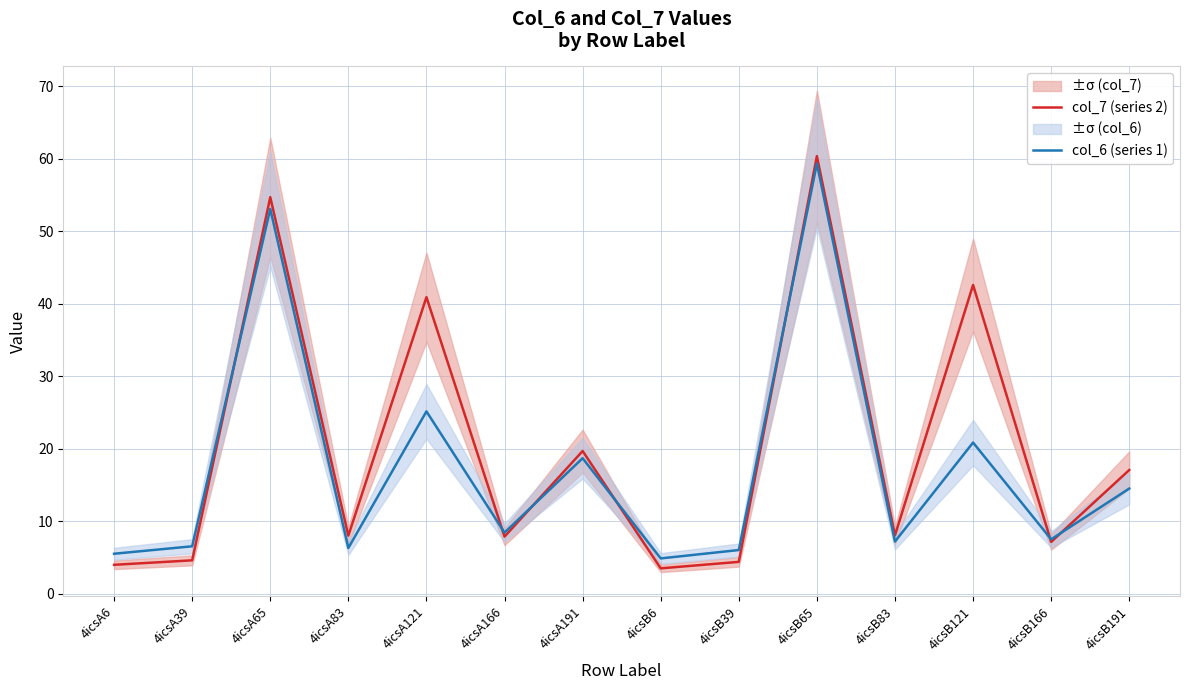

Between which two adjacent categories do col_6 (series 1) and col_7 (series 2) first intersect?

4icsA39 and 4icsA65